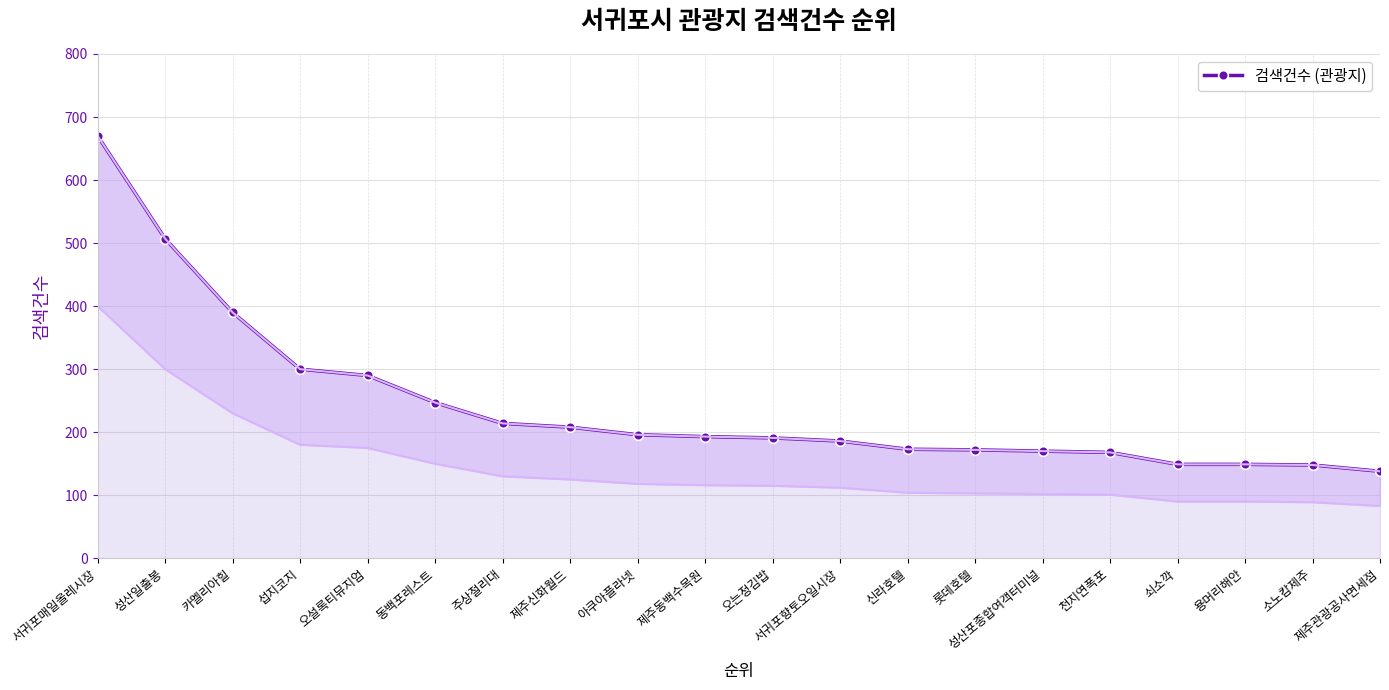

Which label corresponds to the smallest value in the chart?

제주관광공사면세점